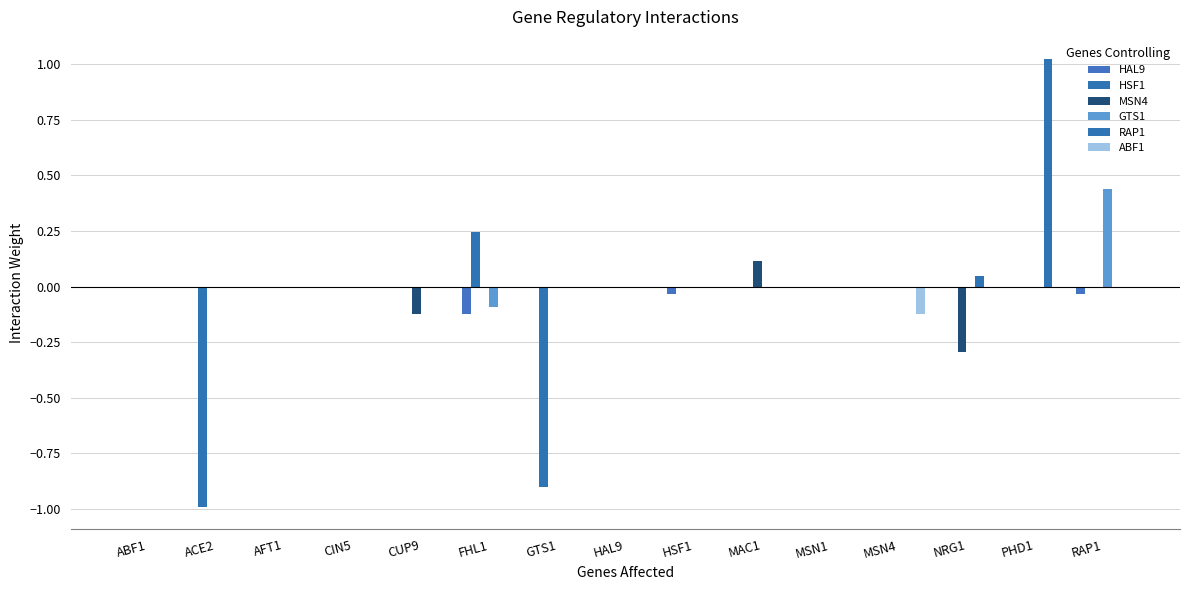

How many categories are shown in the chart?

15